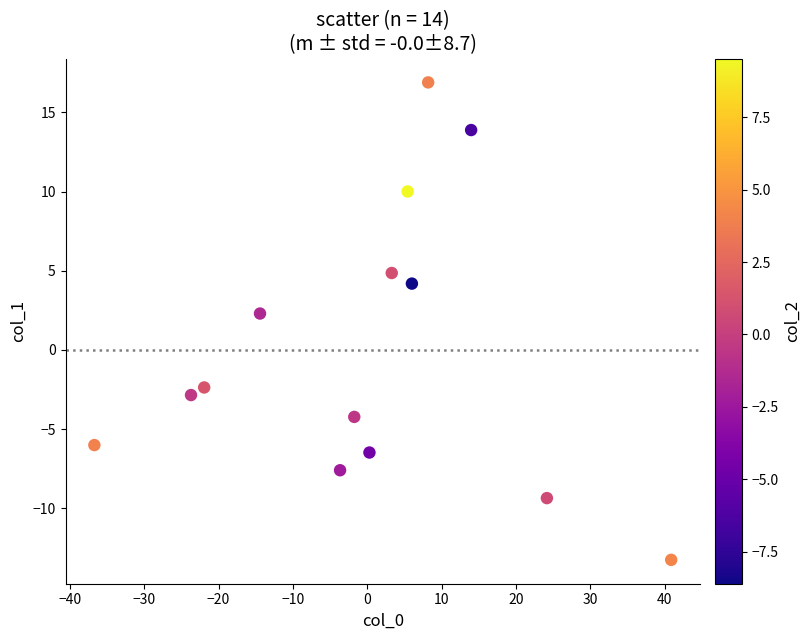

What Y value in the scatter plot is closest to 1?

2.3